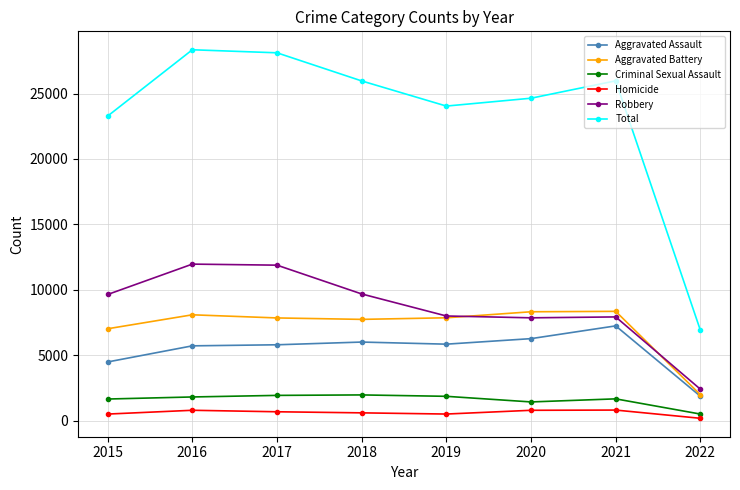

Which series has the largest total across all categories?

Total